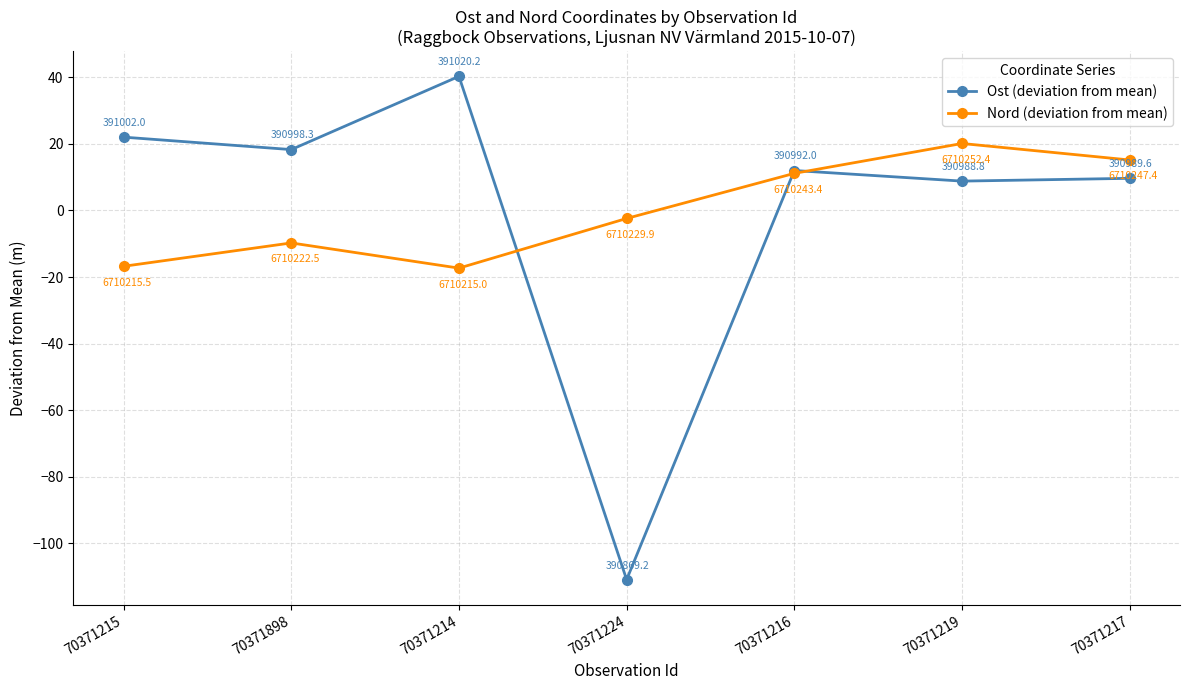

How many categories are shown in the chart?

7